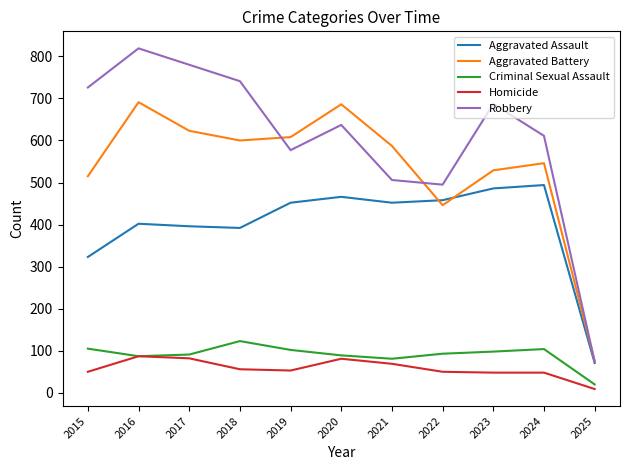

Read the Criminal Sexual Assault value at 2016.

87